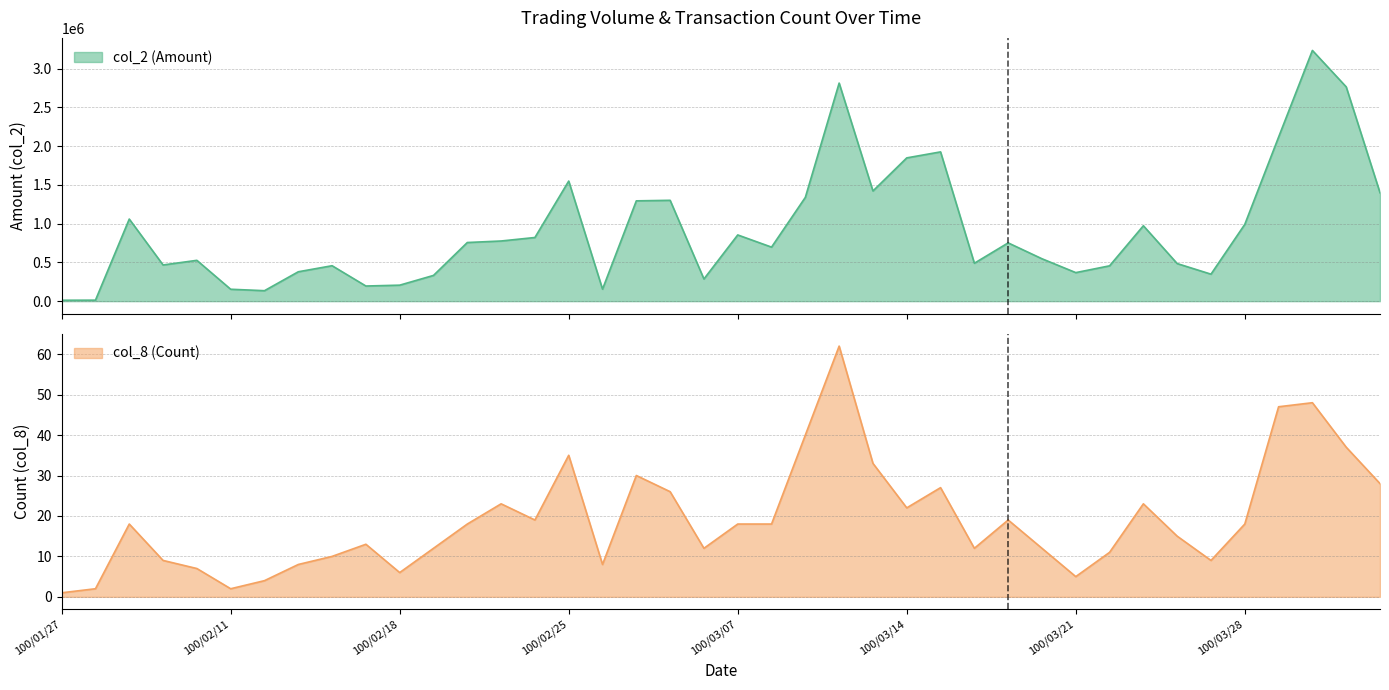

What are all the series names shown in the legend?

col_2 (Amount), col_8 (Count)